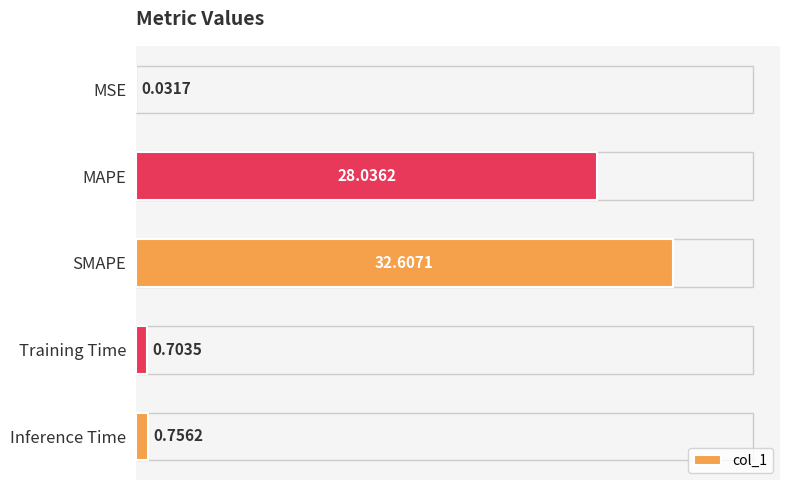

What is the maximum value shown in the chart?

32.6